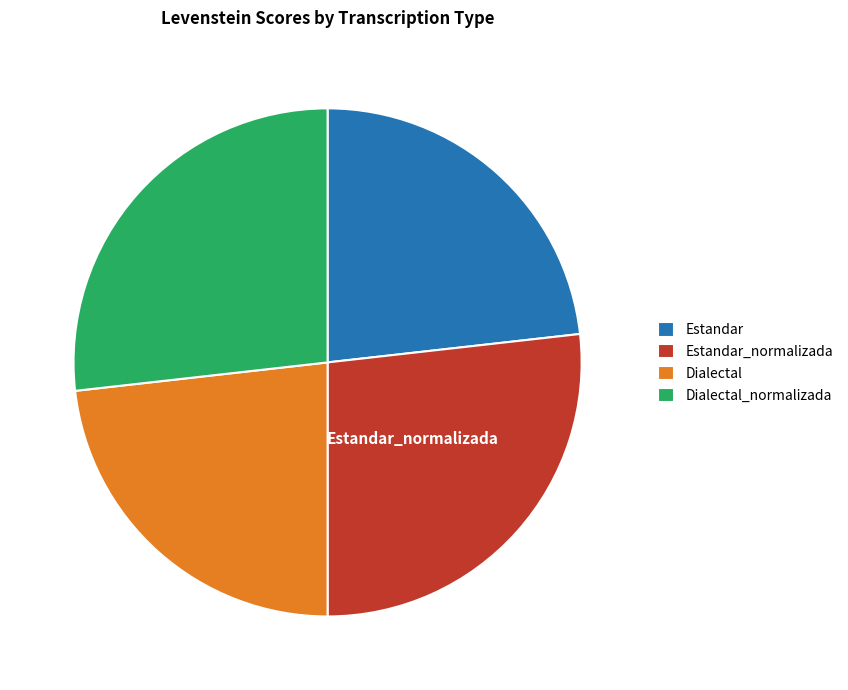

The Dialectal_normalizada slice represents 27% of the pie. True or false?

True